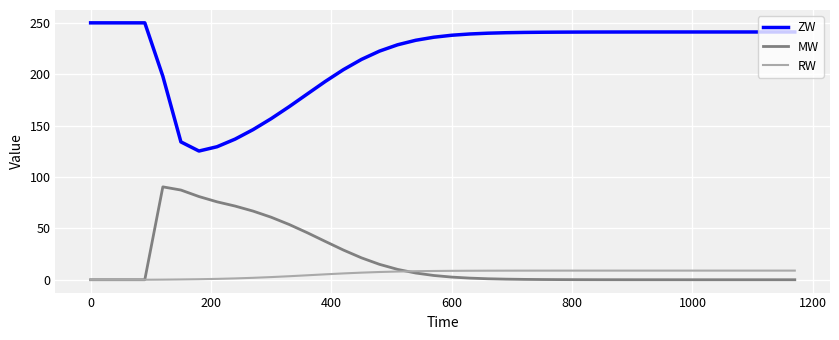

What is the difference between the maximum and minimum values in the ZW series?

124.7